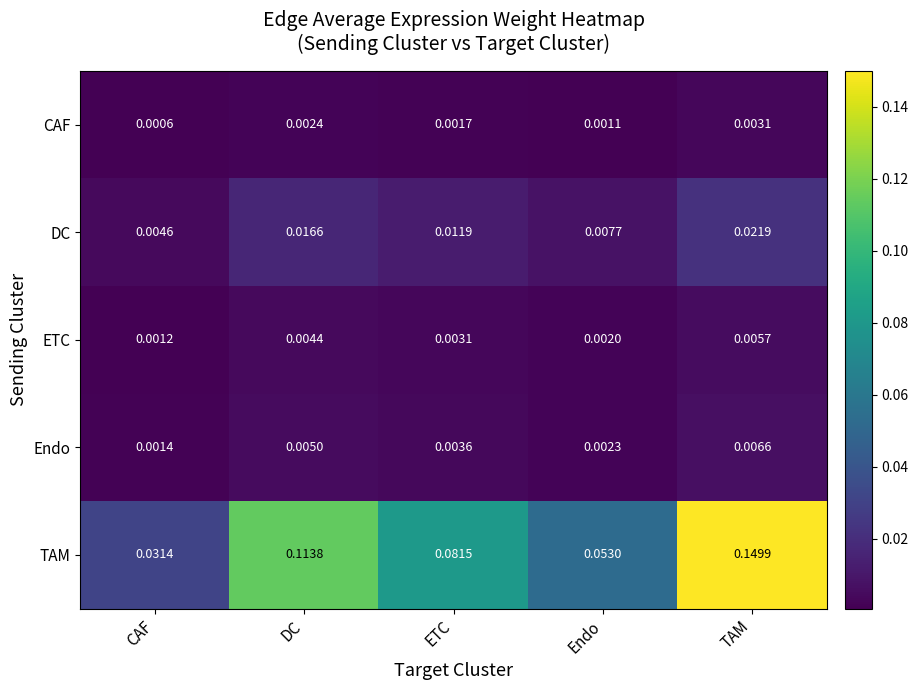

Which series has the widest spread of values?

TAM